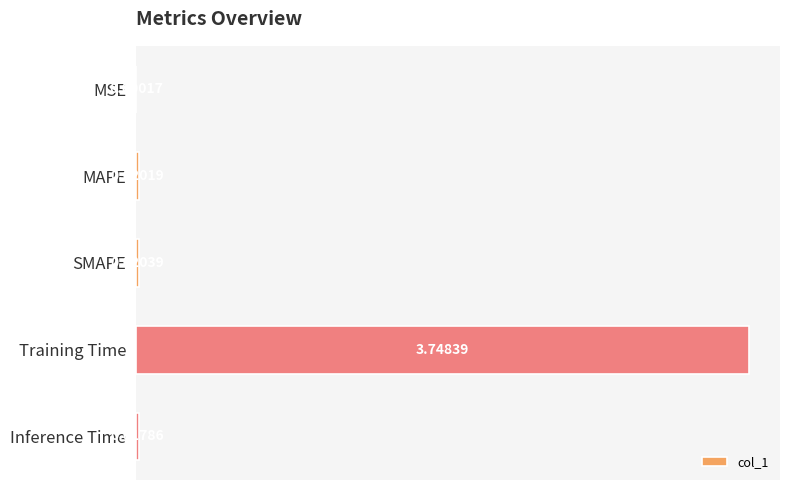

What is the sum of the values at SMAPE and Training Time?

3.8